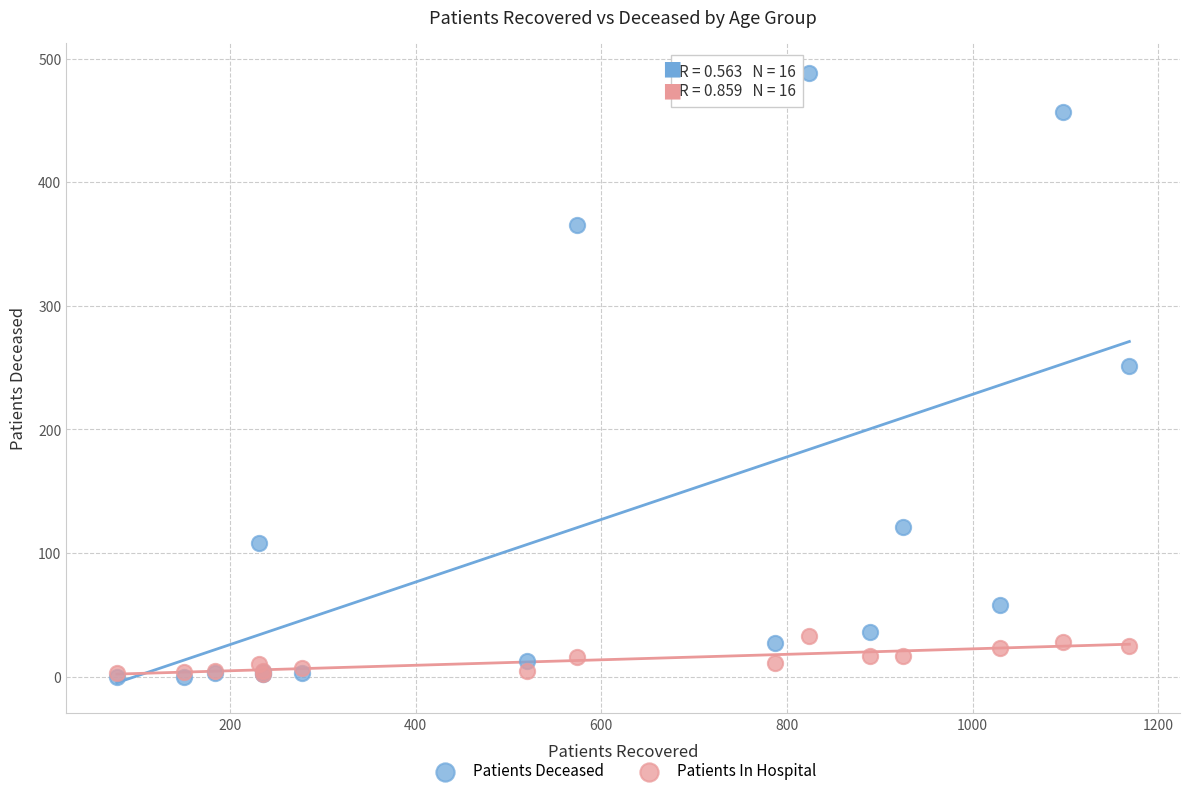

Across all series, what Y value is closest to 244?

251